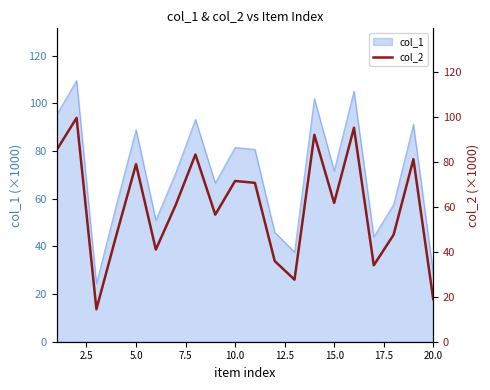

What is the maximum value for col_1?

109.6